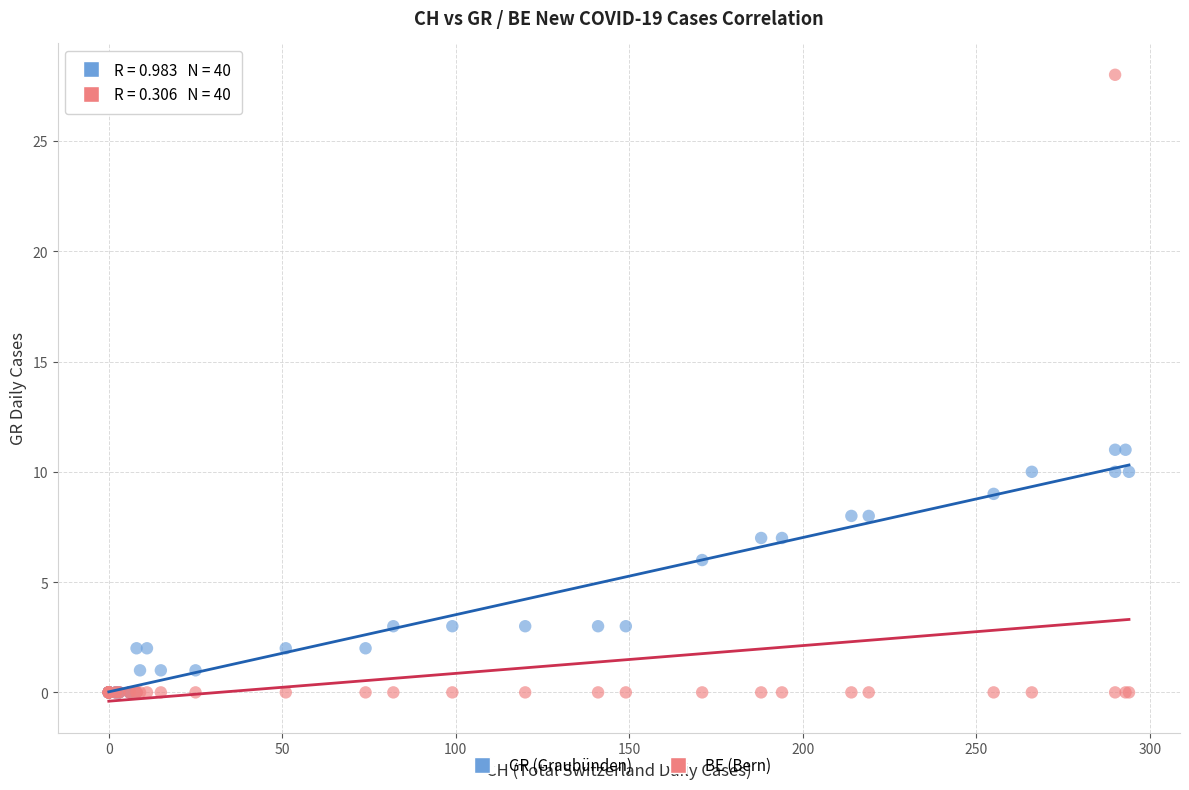

In the GR (Graubünden) series, what Y value is closest to 5?

6